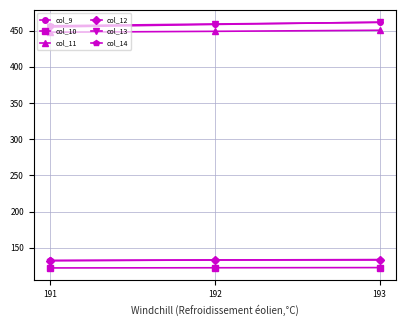

What is the minimum value shown in the chart?

122.3